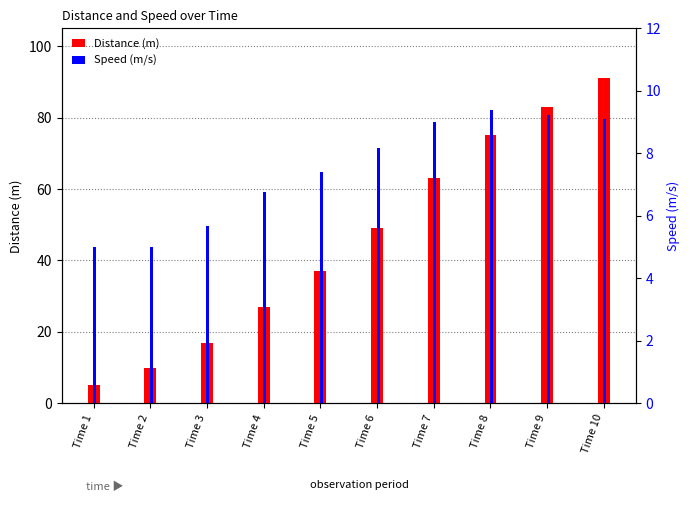

Is it true that Speed (m/s) equals 9.5 at Time 3?

False